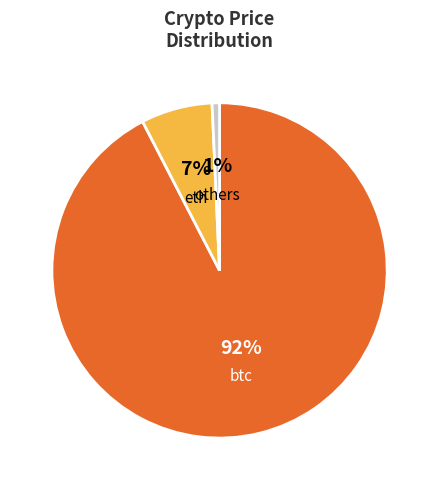

Is it true that eth is 1% of the pie?

False